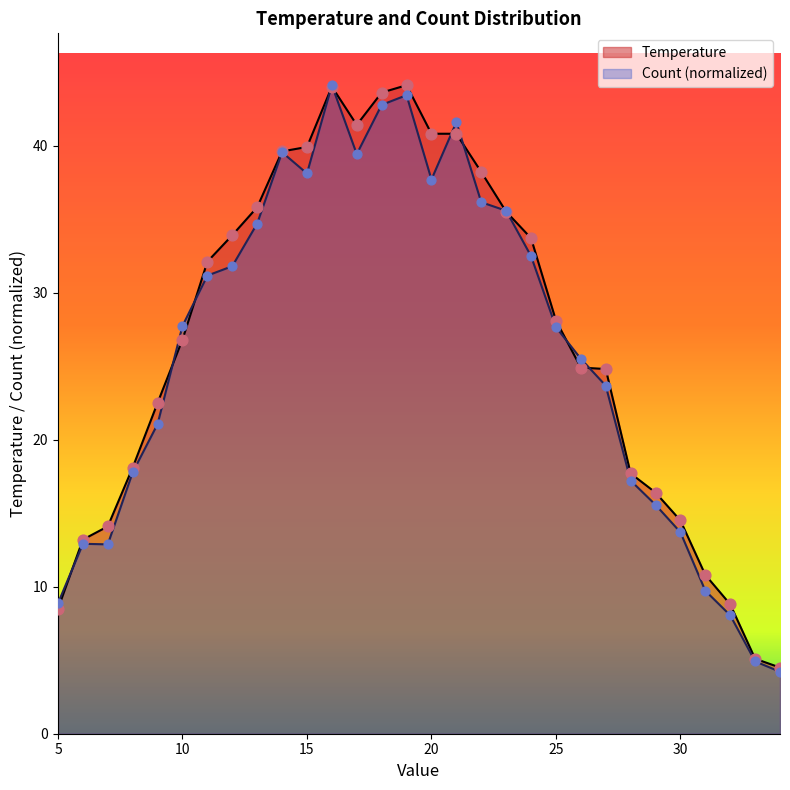

At which category is the sum across all series the highest?

16